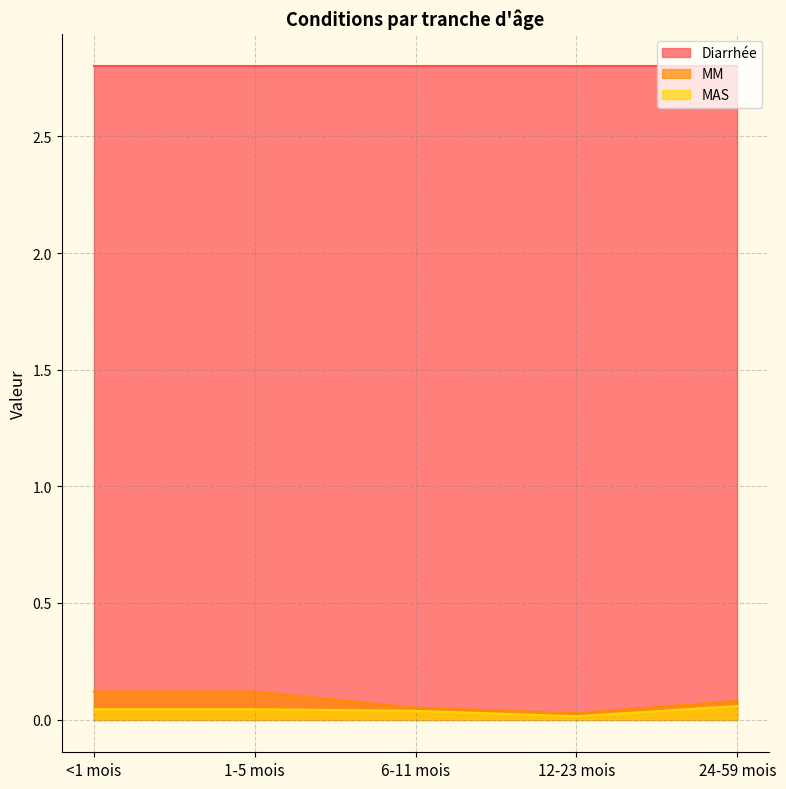

What is the maximum value for MAS?

0.1